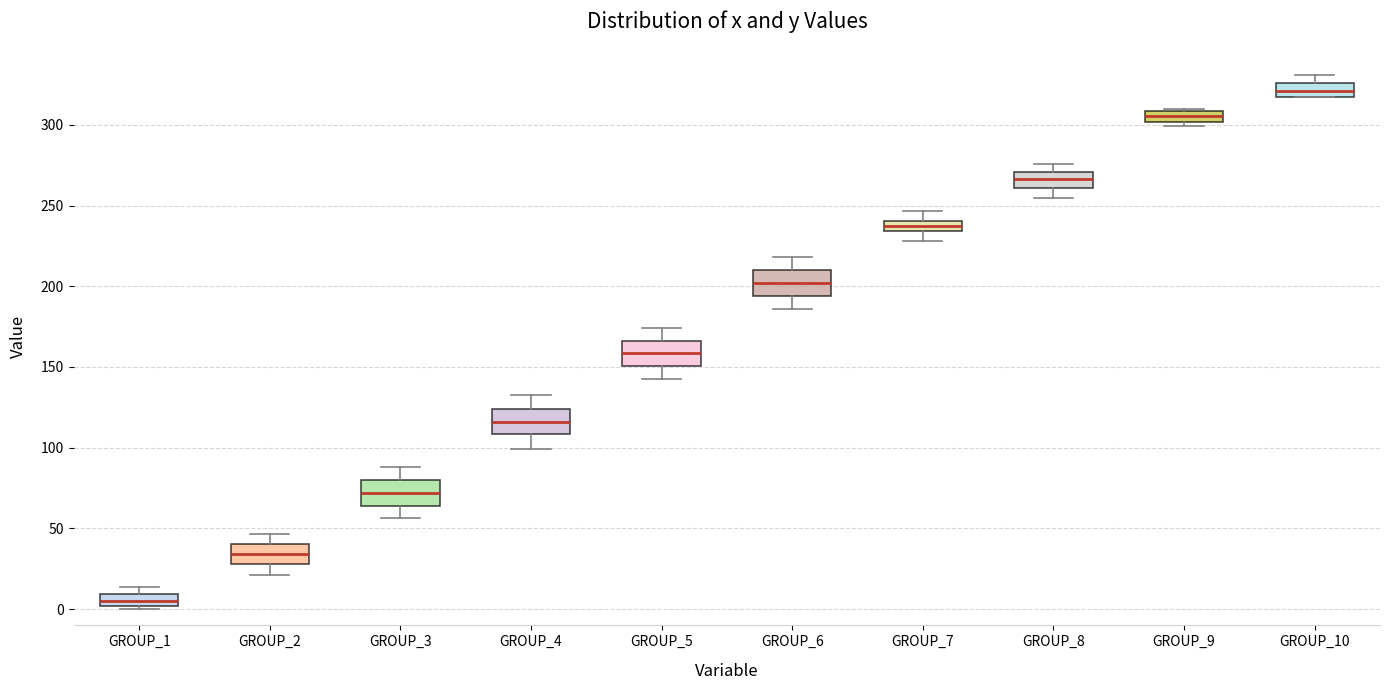

Where does the median line of the box for GROUP_8 sit on the y-axis? The values are not printed on the chart, so give them approximately, as read against the axis.

265